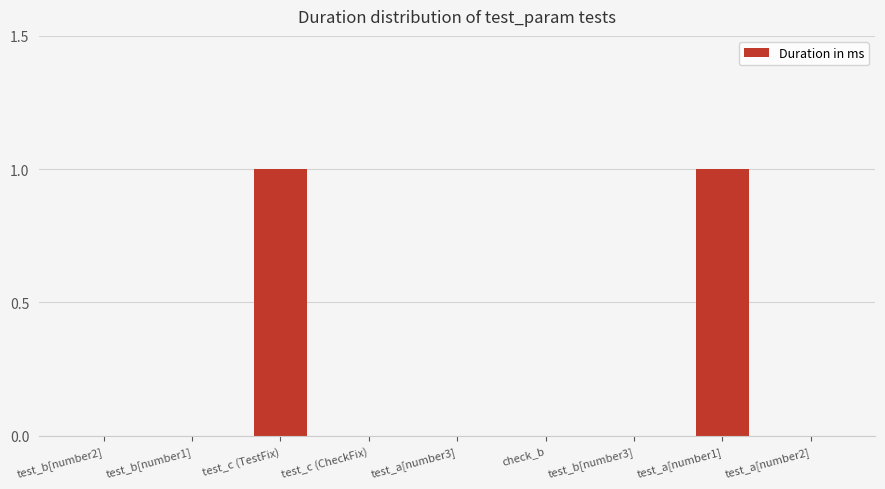

Is it true that the value at test_a[number3] is 0?

True